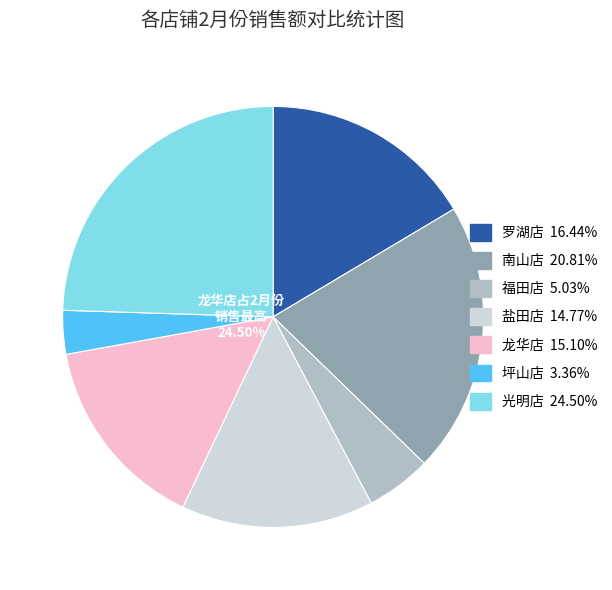

Combined, do 南山店 and 福田店 account for over 50%?

No